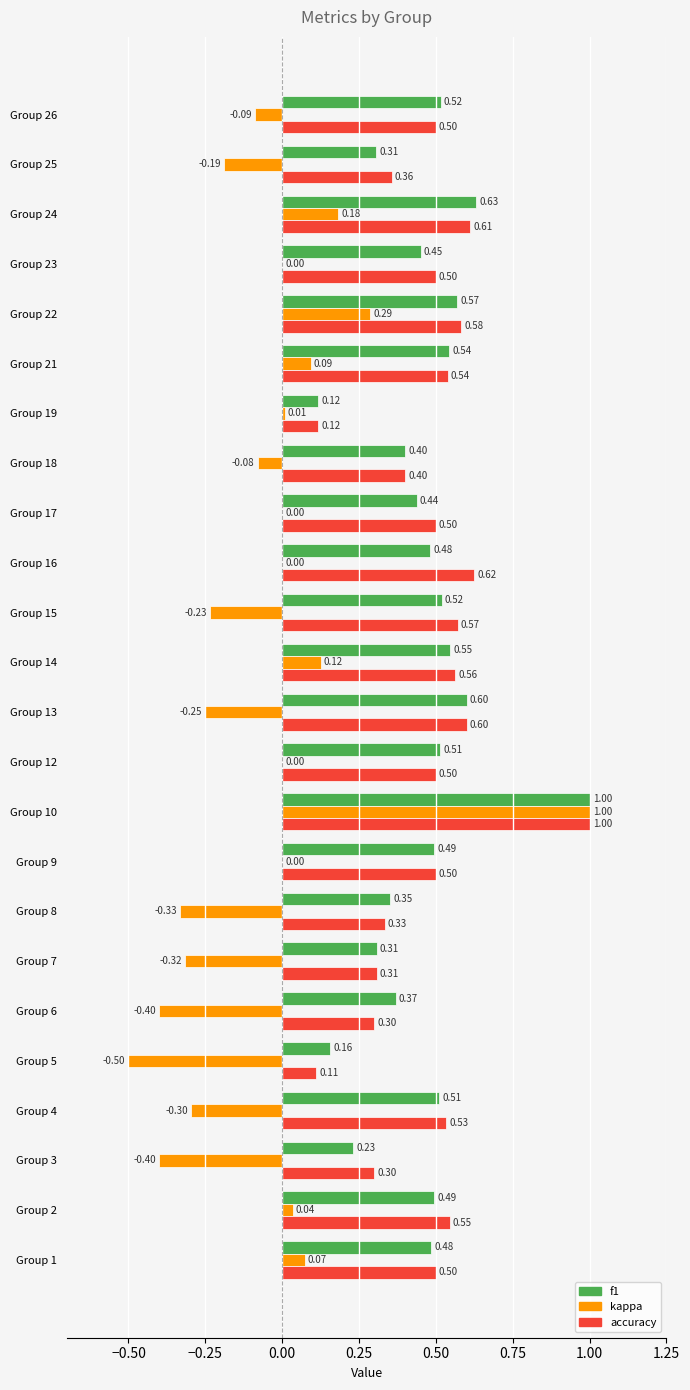

What are all the series names shown in the legend?

f1, kappa, accuracy